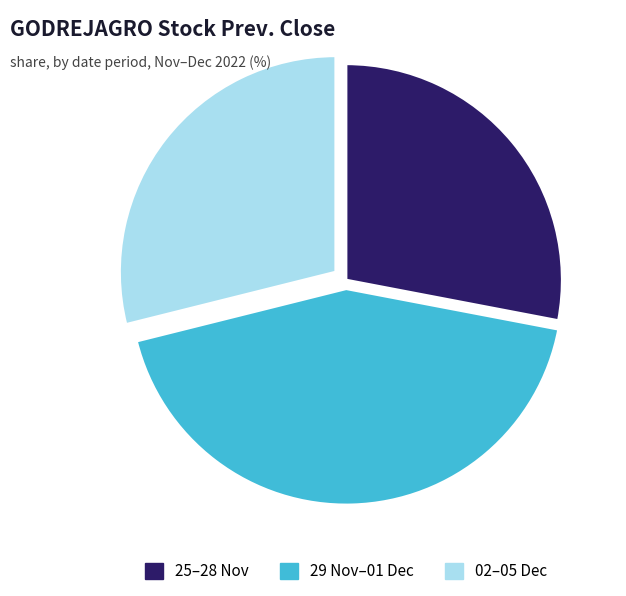

What is the smallest slice in the pie chart?

25–28 Nov